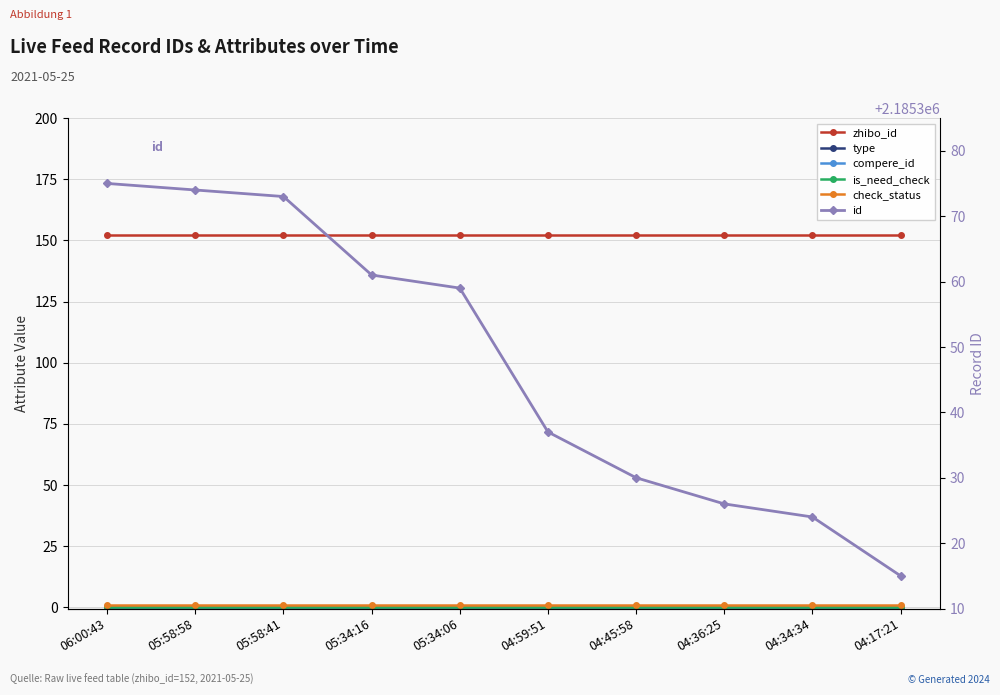

Where is is_need_check nearest to the value 0?

06:00:43